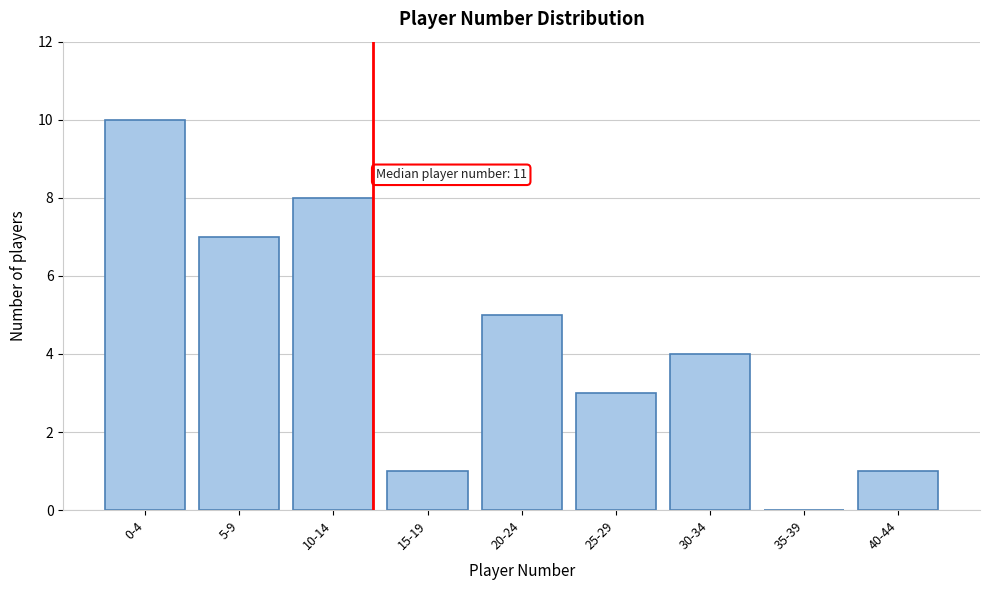

Reading left to right, extract all data points from this chart.

0-4=10	5-9=7	10-14=8	15-19=1	20-24=5	25-29=3	30-34=4	35-39=0	40-44=1